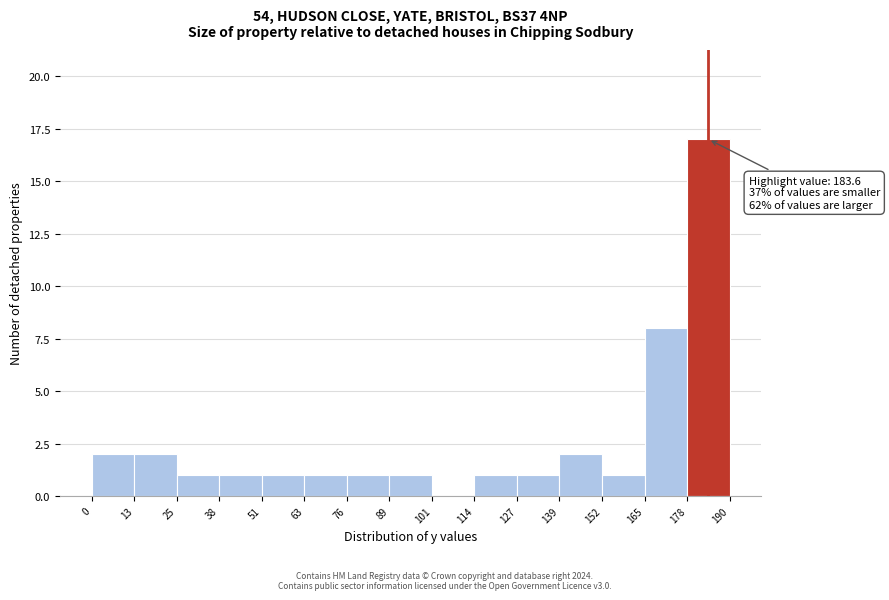

Over which range of the x-axis is the bar tallest?

178 to 190